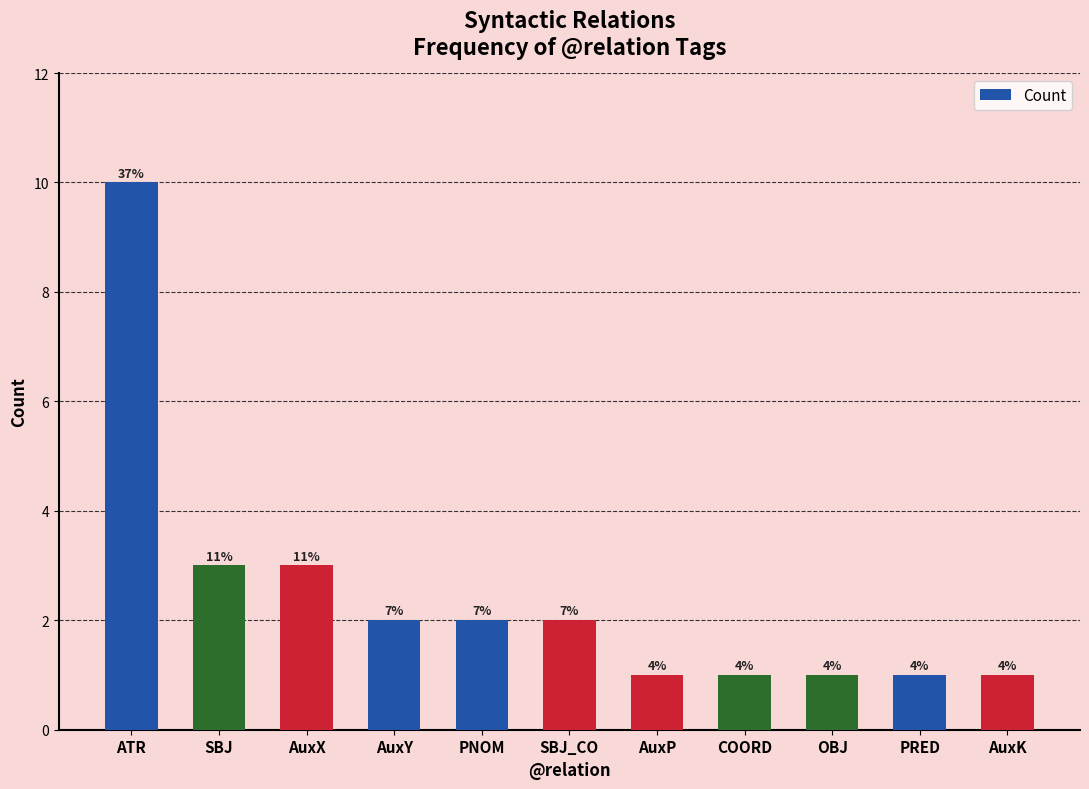

List the labels in order of value, smallest first.

AuxP, COORD, OBJ, PRED, AuxK, AuxY, PNOM, SBJ_CO, SBJ, AuxX, ATR